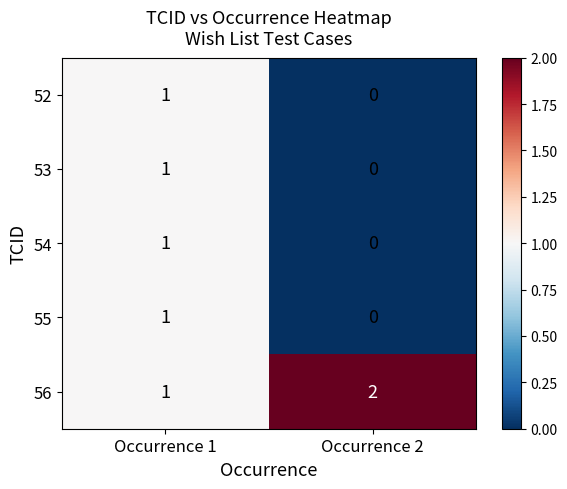

The value of 54 at Occurrence 2 is 0. True or false?

True